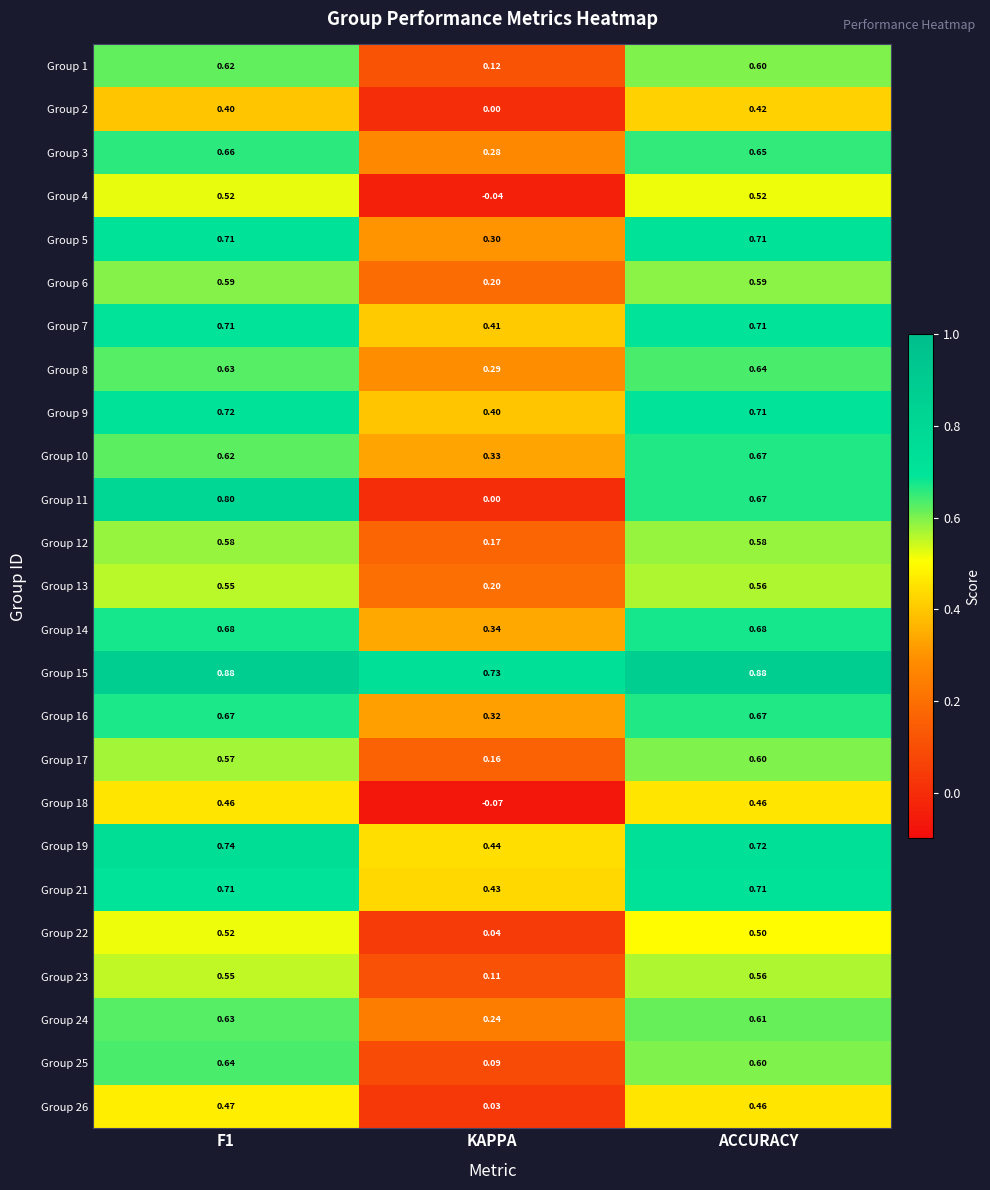

Where is Group 6 nearest to the value 0?

KAPPA